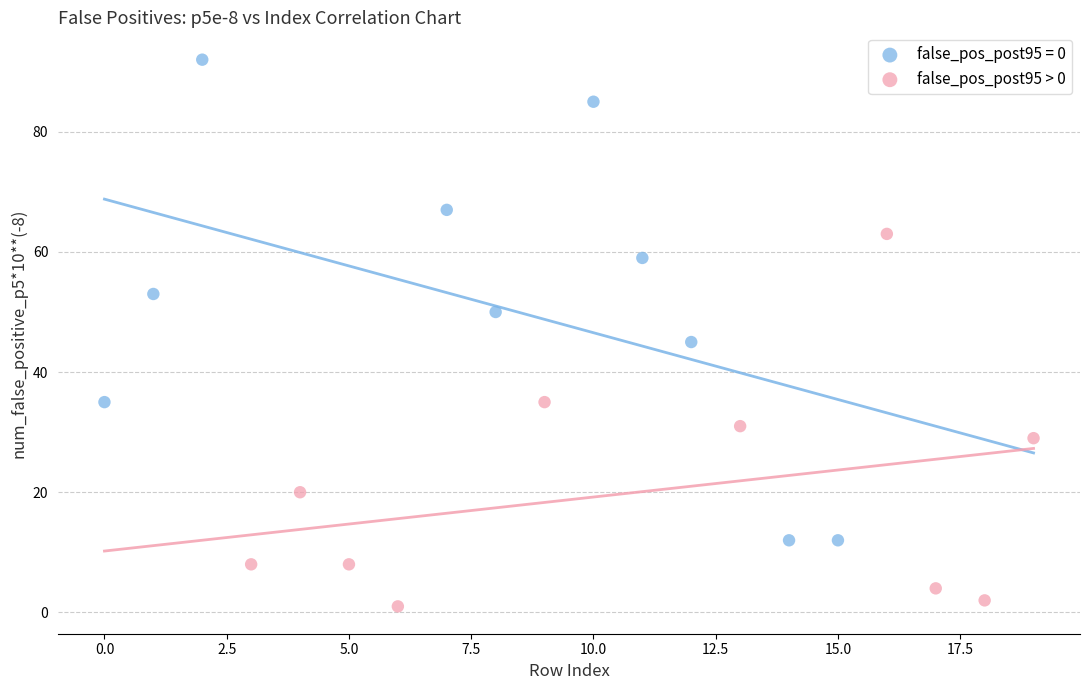

Which series contains the highest Y value?

false_pos_post95 = 0